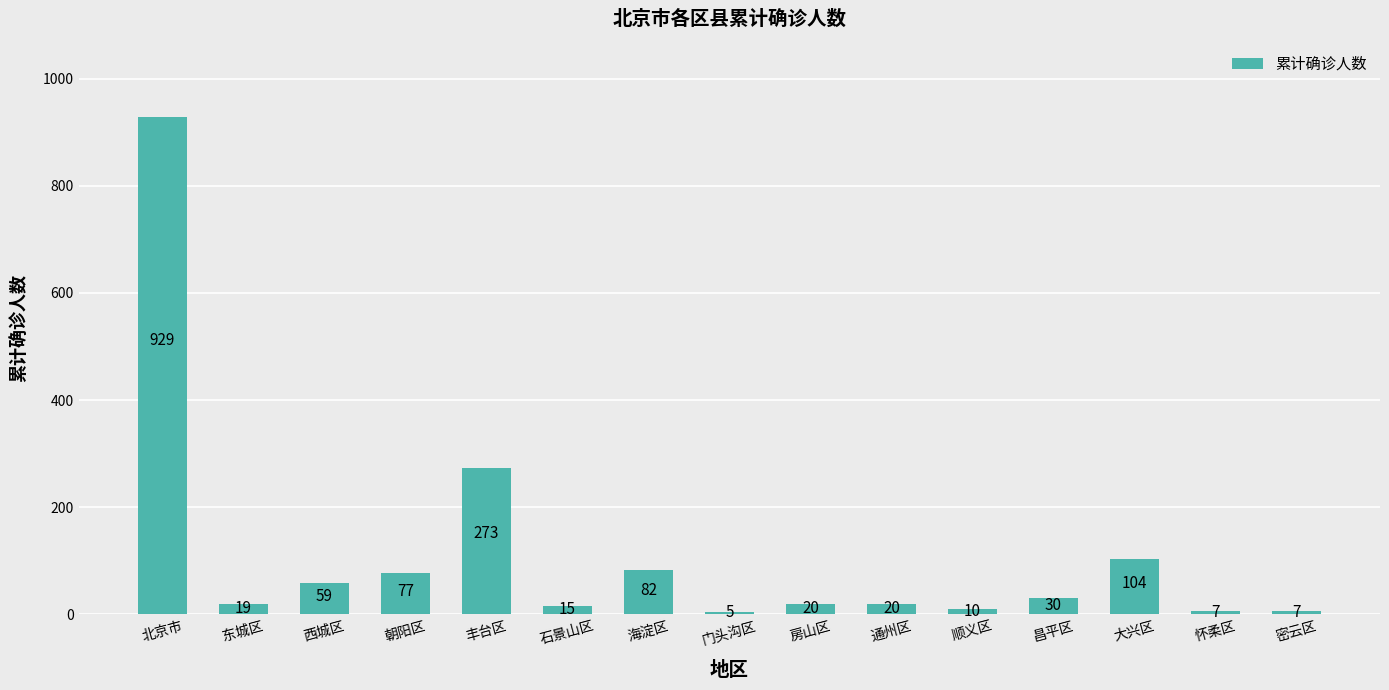

Between 昌平区 and 通州区, which is larger?

昌平区